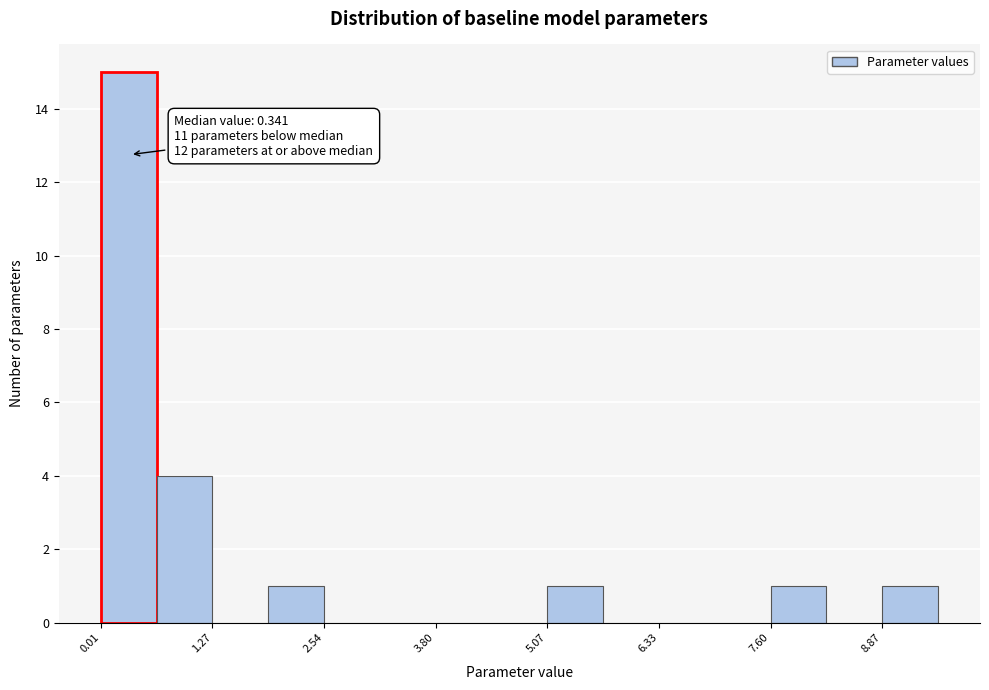

Around what value on the x-axis is the tallest bar? Give the approximate position of its centre, as read against the axis.

0.4